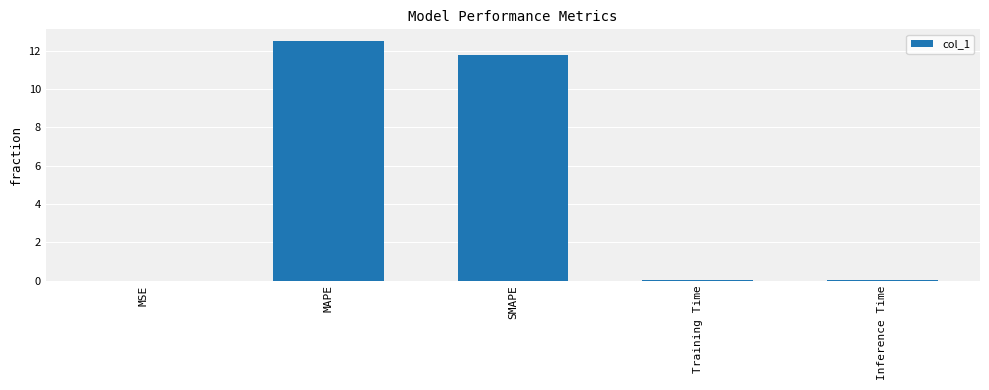

Which label corresponds to the largest value in the chart?

MAPE